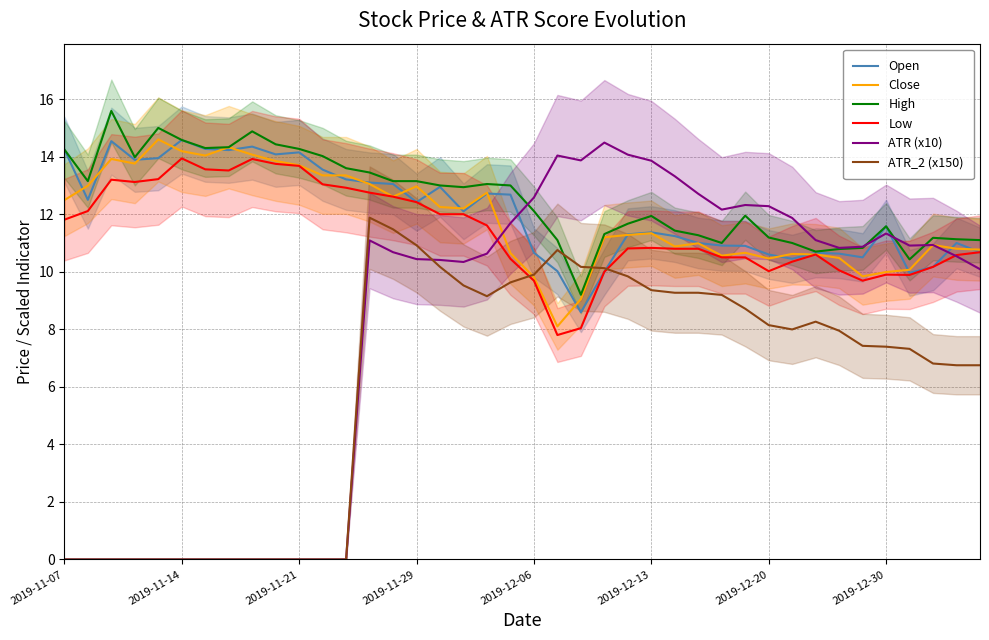

Is this an area chart (filled region under the line)?

No